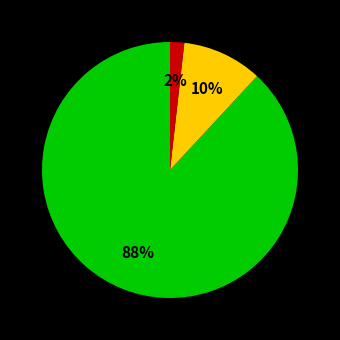

Does any single category account for the majority?

Yes